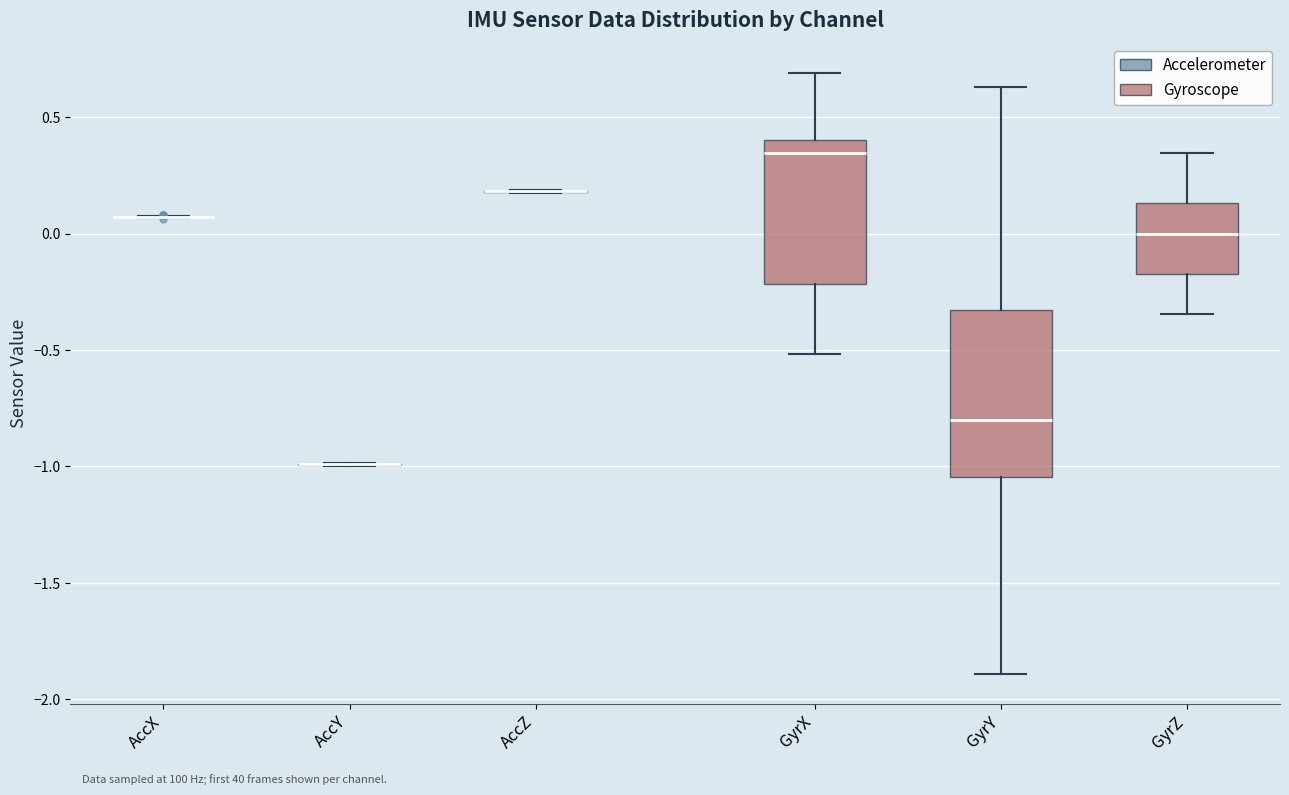

Reading left to right, read every box against the y-axis: the position of its median line, the range the box covers, and the ends of its whiskers. The values are not printed on the chart, so give them approximately, as read against the axis.

AccX: box collapsed to a line at 0.05, whiskers 0.05 to 0.10
AccY: box collapsed to a line at -1.00, whiskers -1.00 to -1.00
AccZ: box collapsed to a line at 0.20, whiskers 0.20 to 0.20
GyrX: median 0.35, box -0.20 to 0.40, whiskers -0.50 to 0.70
GyrY: median -0.80, box -1.05 to -0.35, whiskers -1.90 to 0.65
GyrZ: median 0.00, box -0.15 to 0.15, whiskers -0.35 to 0.35